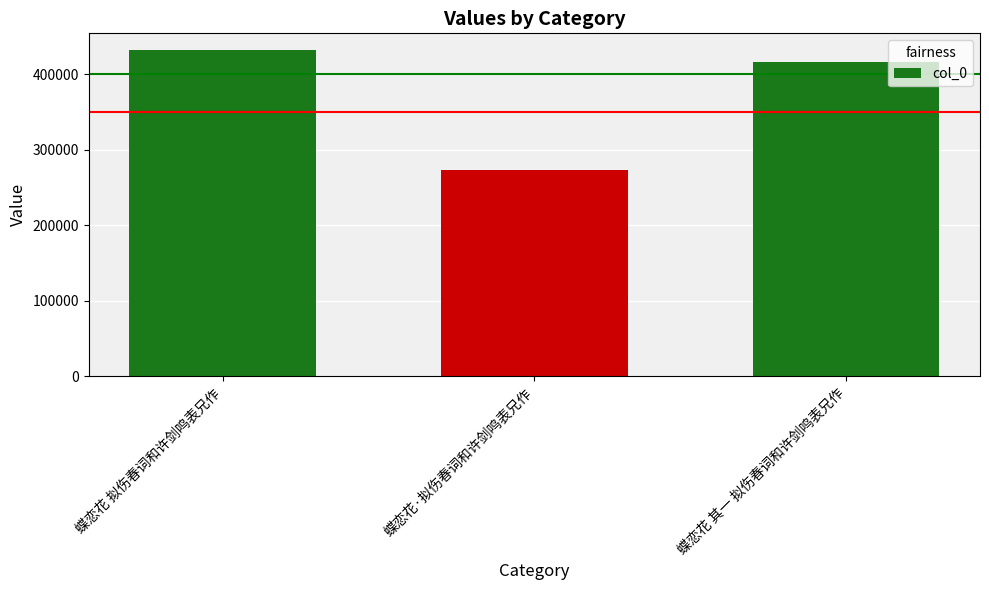

The value at 蝶恋花 拟伤春词和许剑鸣表兄作 is 705037. True or false?

False